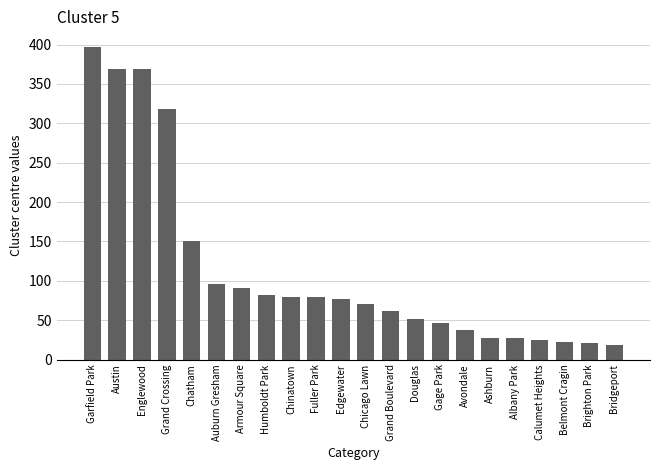

Are the bars grouped side by side (vs. stacked)?

No